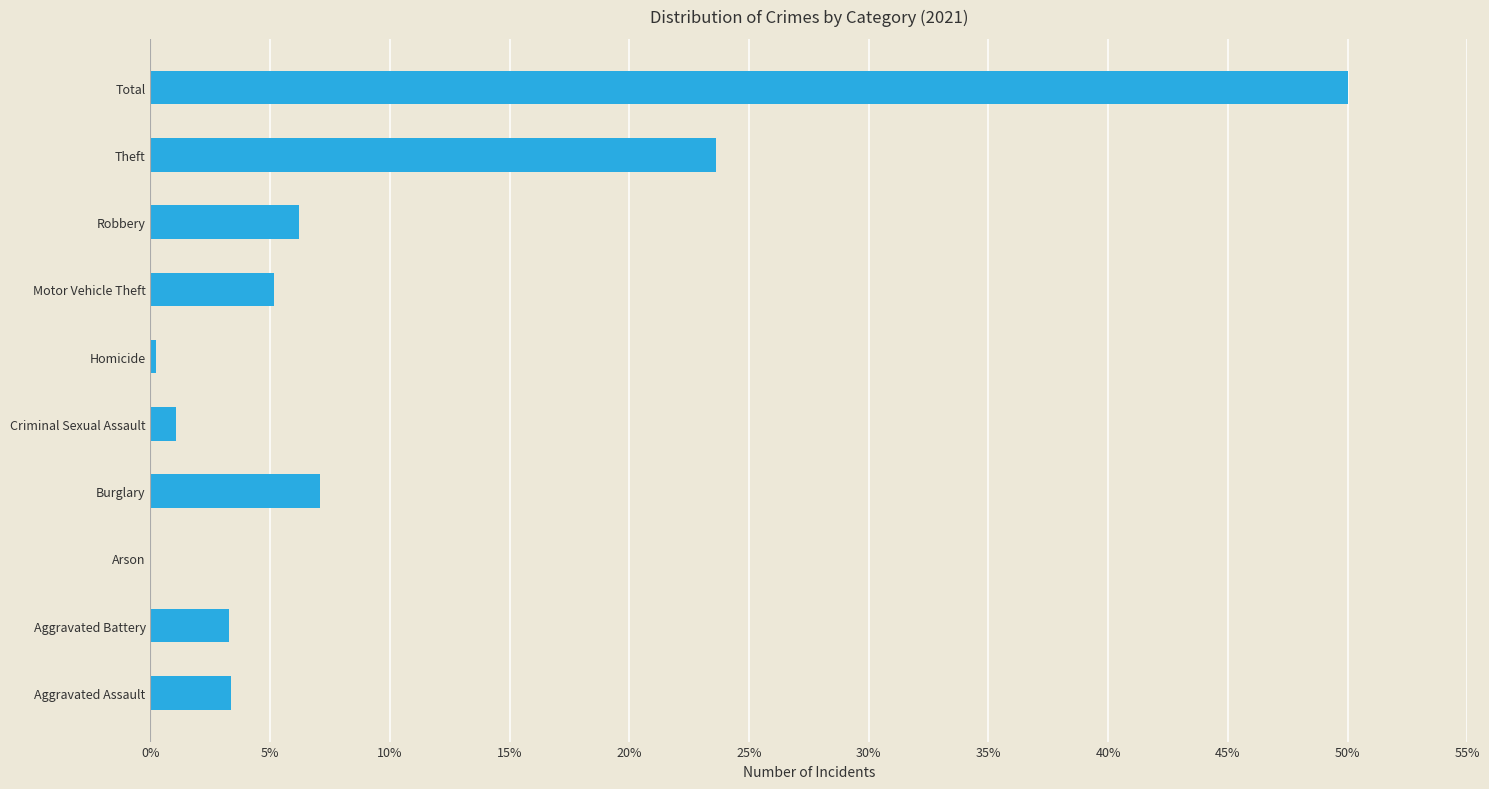

The value at Criminal Sexual Assault is 0.0. True or false?

False